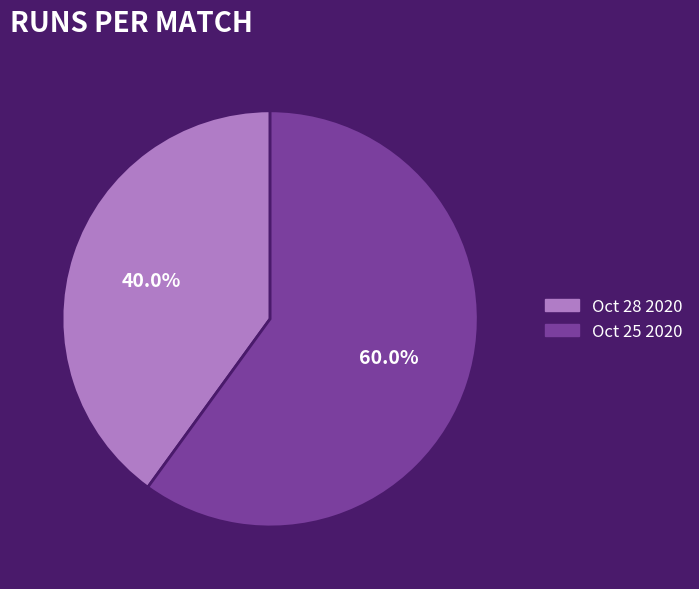

Which slice is the smallest?

Oct 28 2020